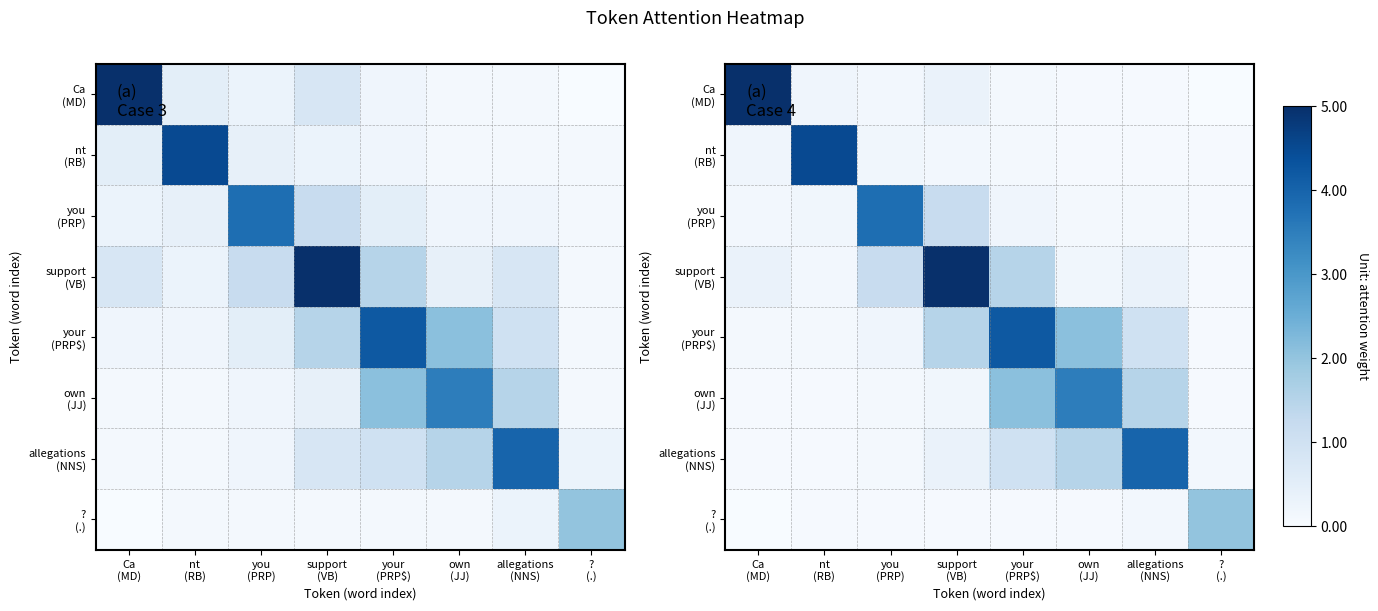

Which category has the highest value in the ? (.) series?

? (.)